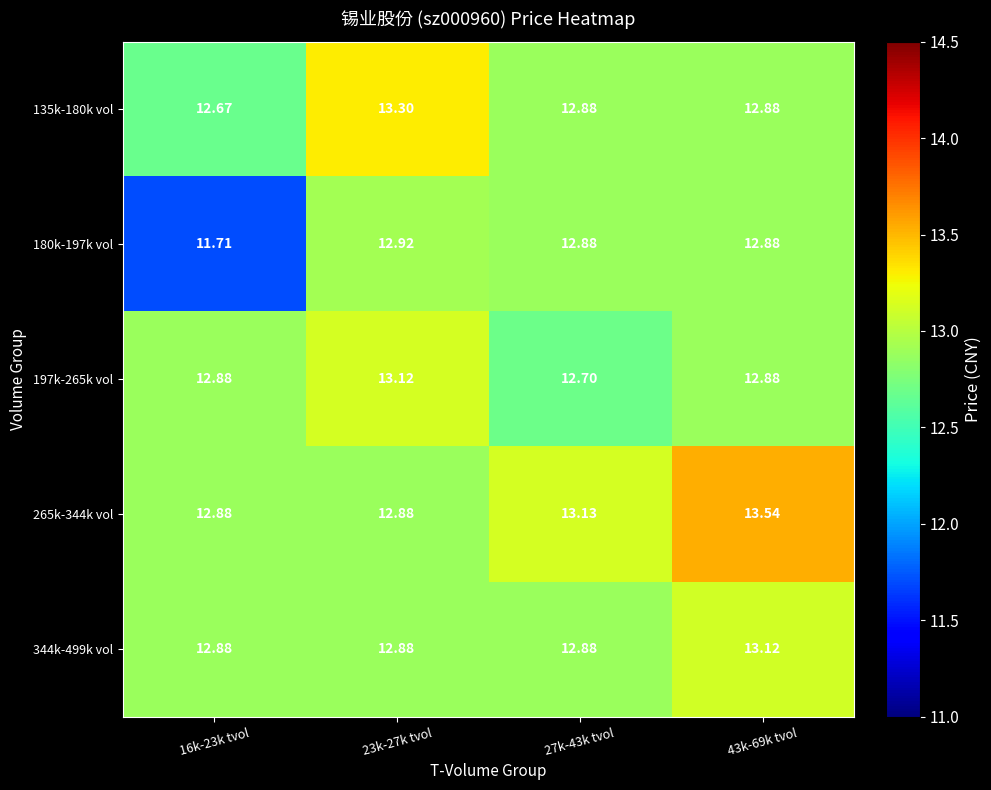

Is the value of 265k-344k vol at 43k-69k tvol greater than the value of 135k-180k vol at 23k-27k tvol?

Yes